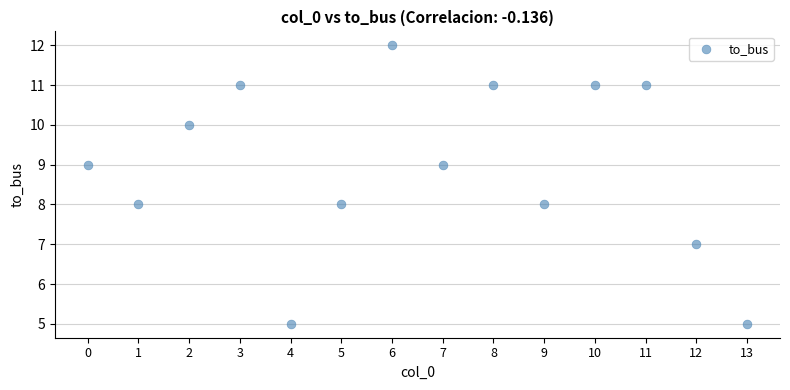

How many points are shown in the scatter plot?

14